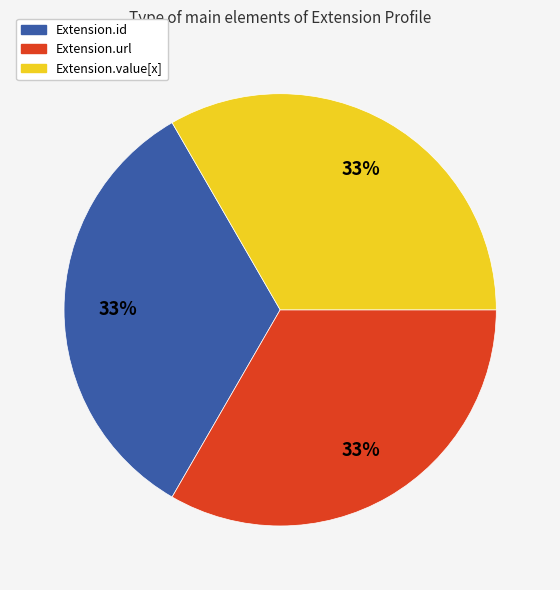

Is Extension.value[x] the majority of the pie?

No